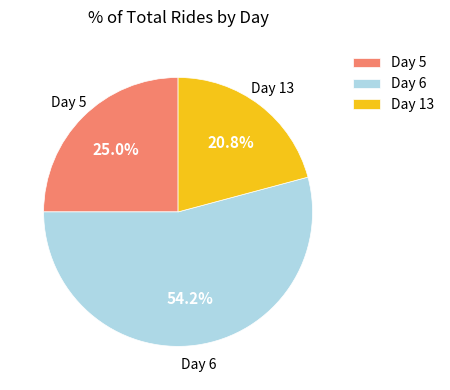

Which has a higher value, Day 6 or Day 13?

Day 6